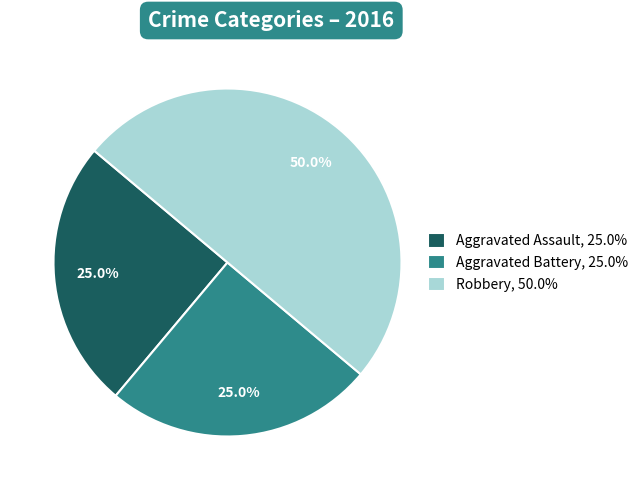

To the nearest percent, what is the average slice percentage?

33%